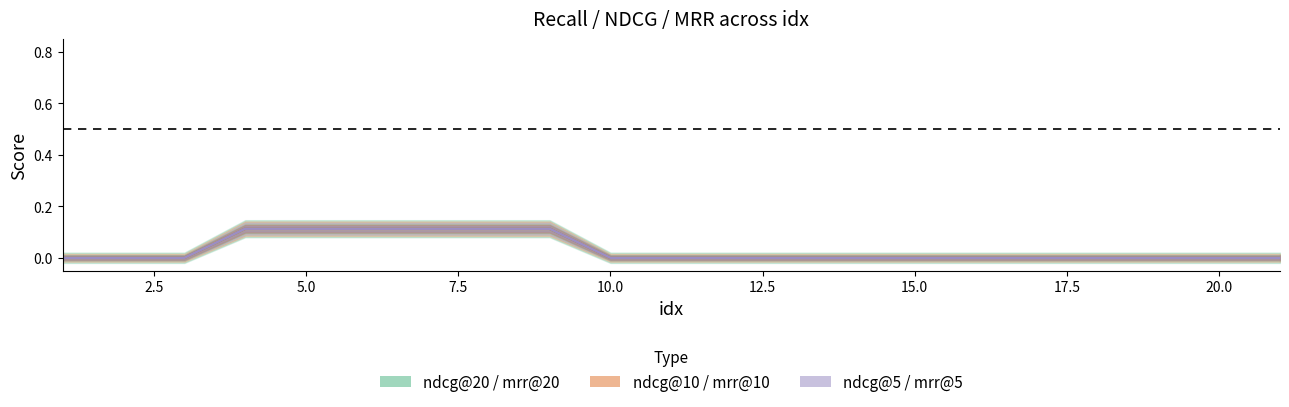

How many lines are shown in the chart?

3